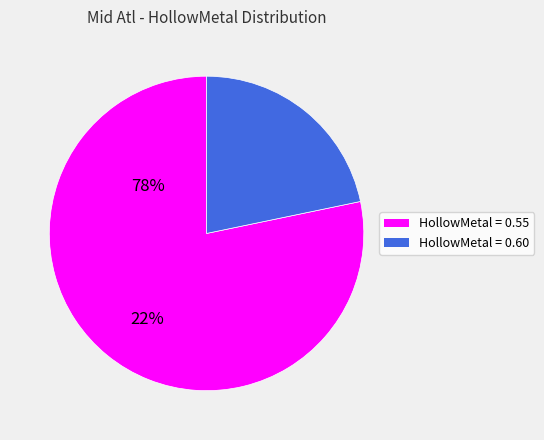

Is there any slice that represents more than half of the pie?

Yes